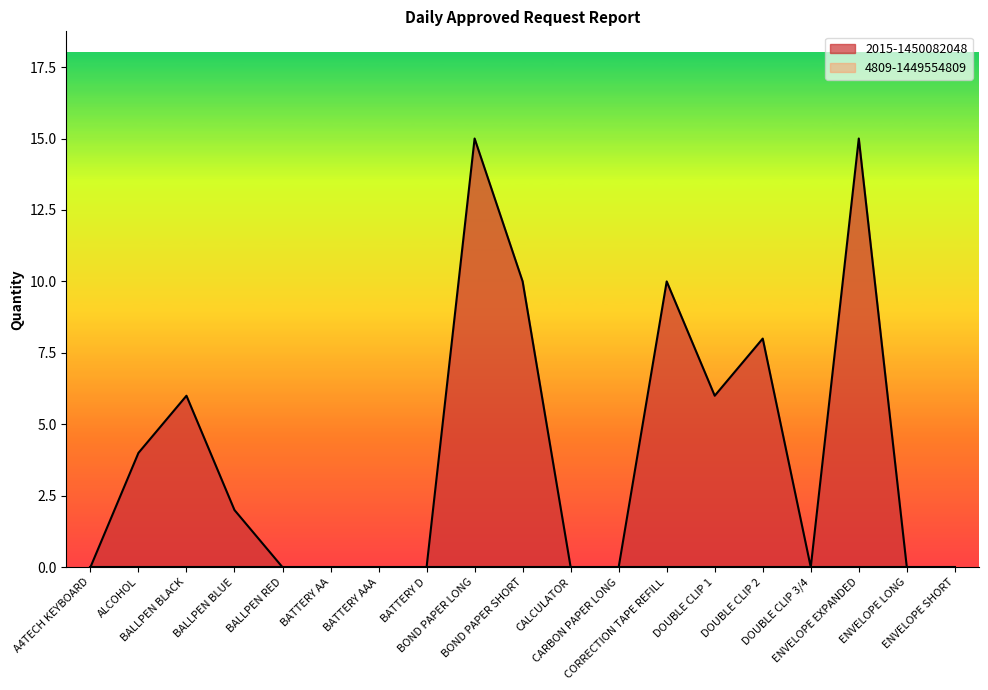

Does the chart display data point markers on the line(s)?

No